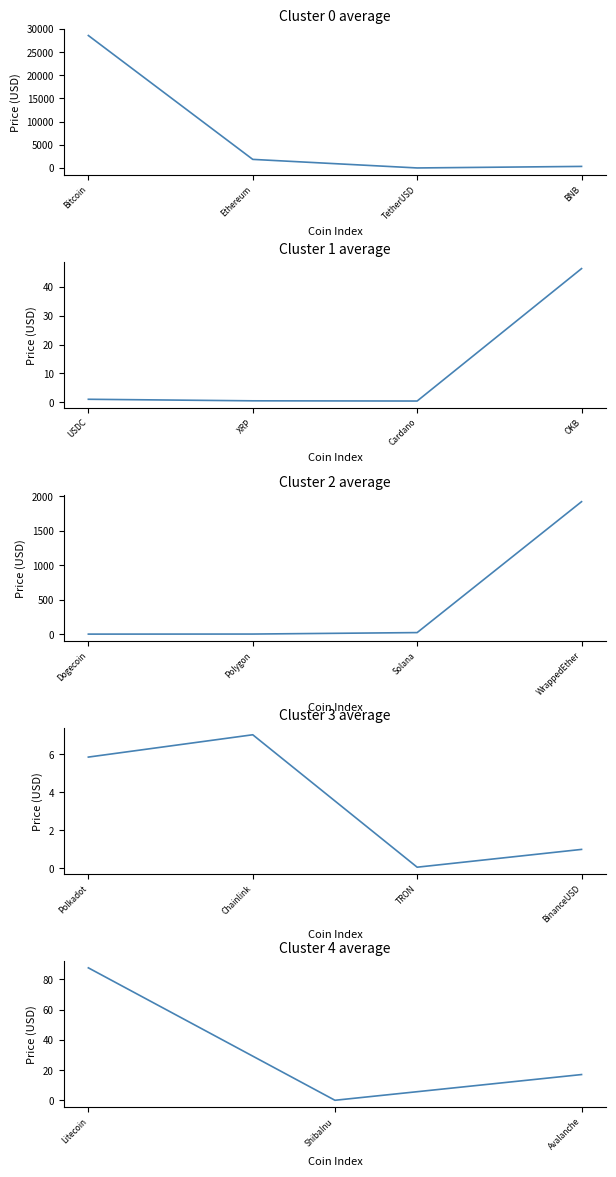

What is the label of the 18th point from the right?

Ethereum